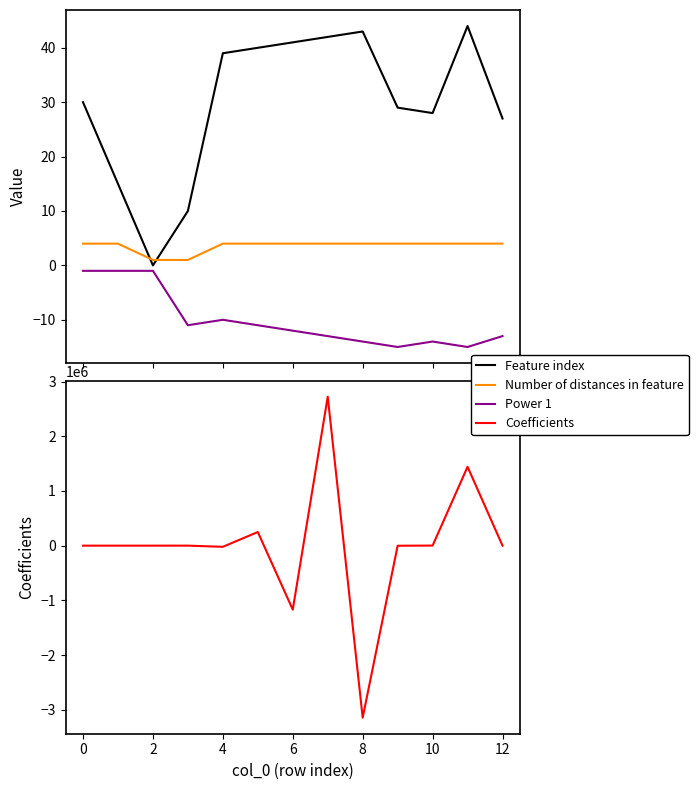

What is the label of the 11th point from the right?

2